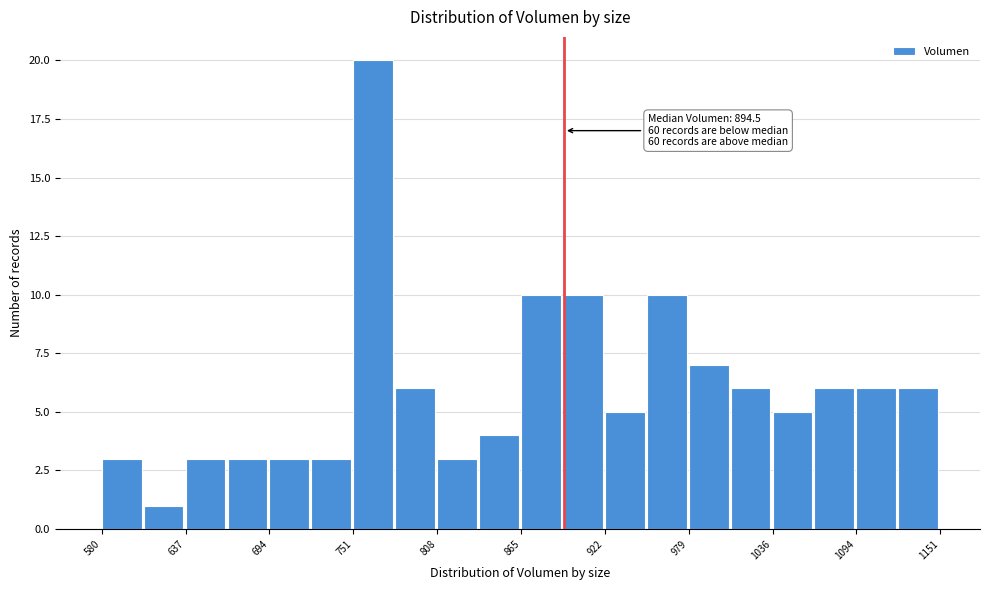

Read against the x-axis, roughly where is the centre of the tallest bar?

760